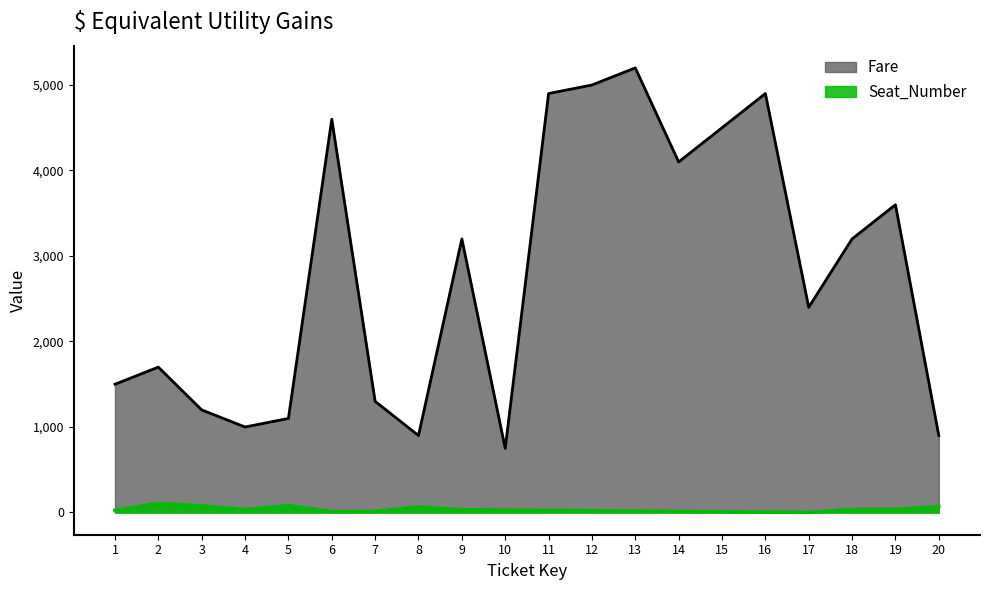

How many data points does each series have?

20